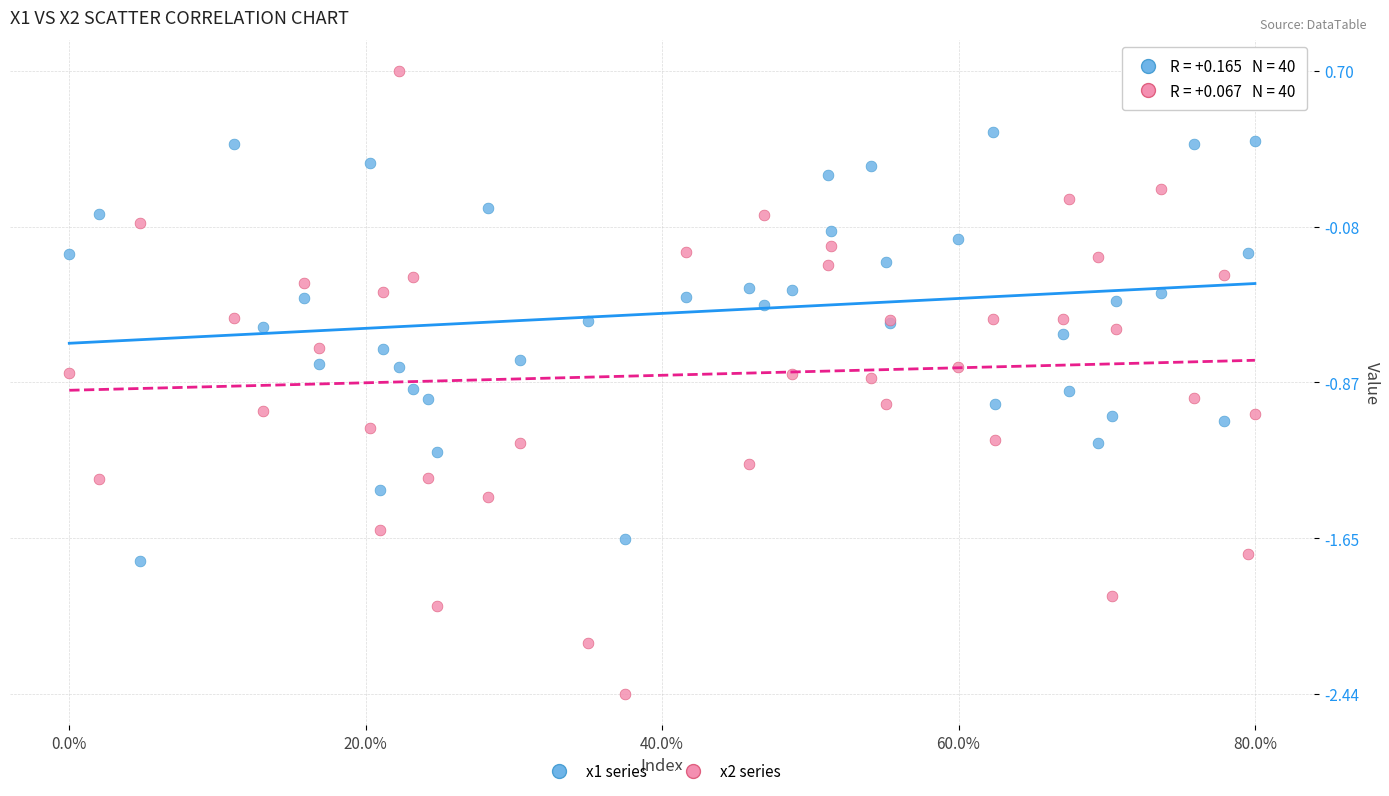

Which series reaches the minimum Y coordinate?

x2 series